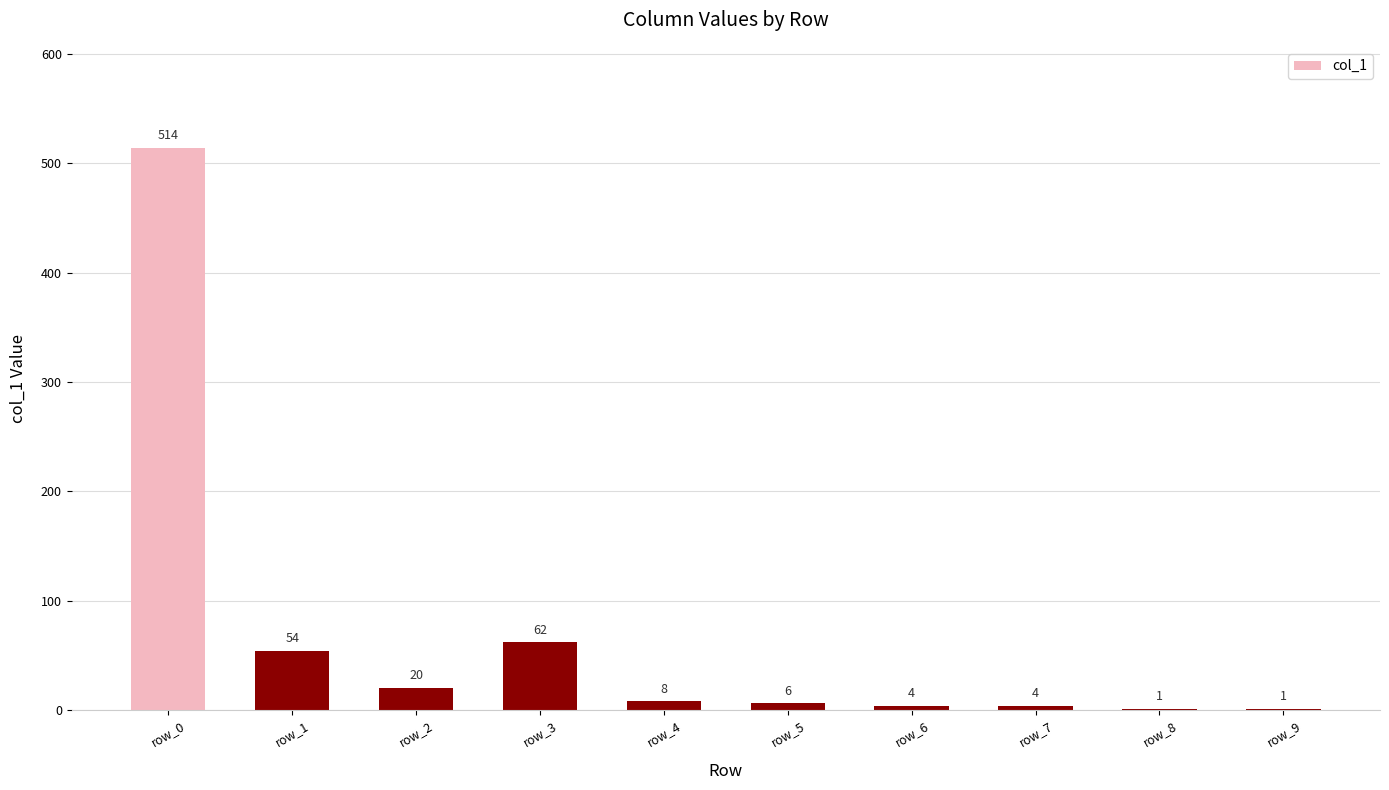

Are the bars horizontal?

No